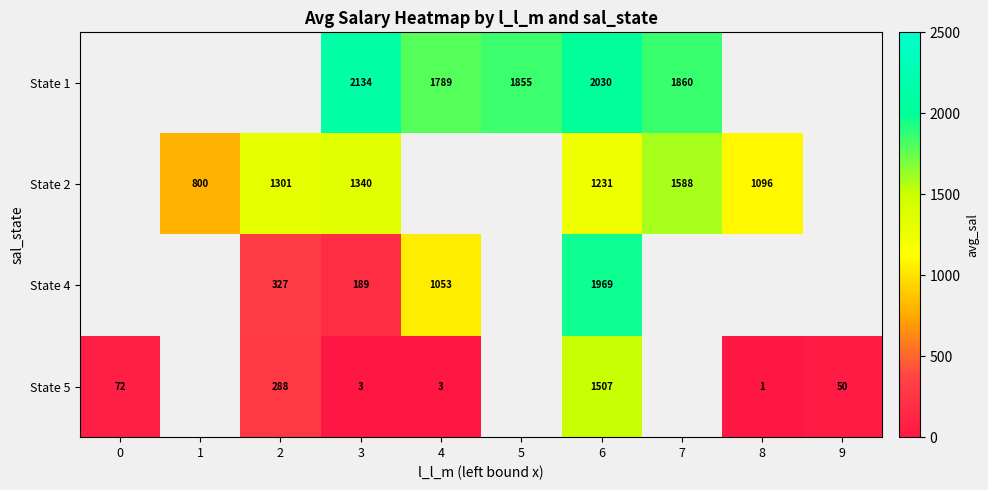

Is the value of State 1 at 5 greater than the value of State 5 at 3?

Yes